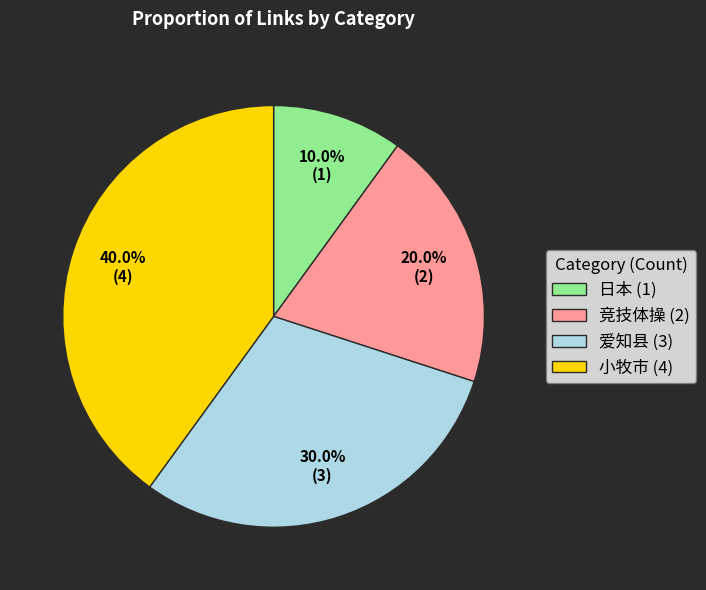

What portion of the pie excludes 爱知县?

70.0%